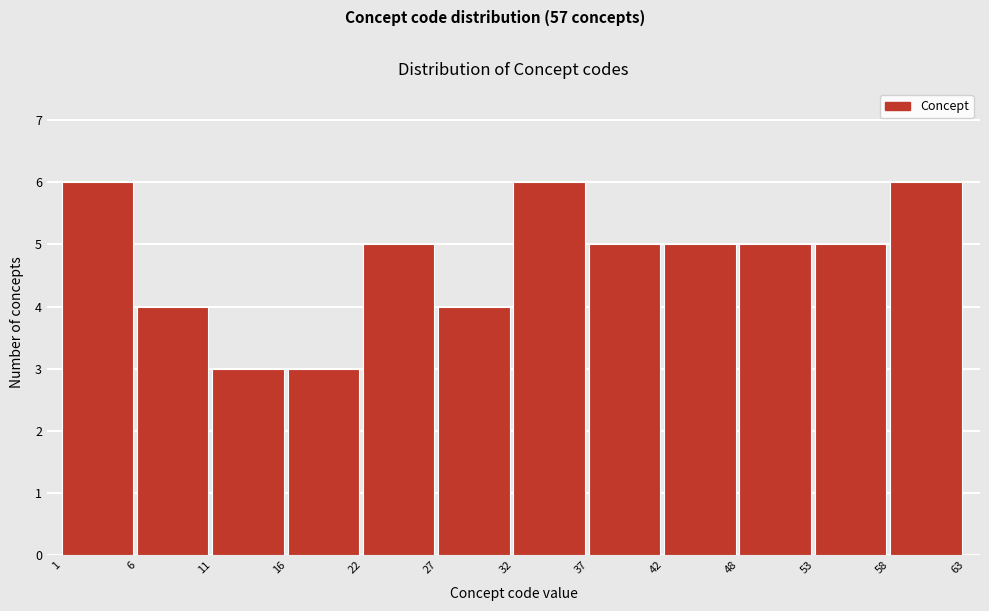

What is the height of the bar covering 53 to 58 on the x-axis? The values are not printed on the chart, so give them approximately, as read against the axis.

5